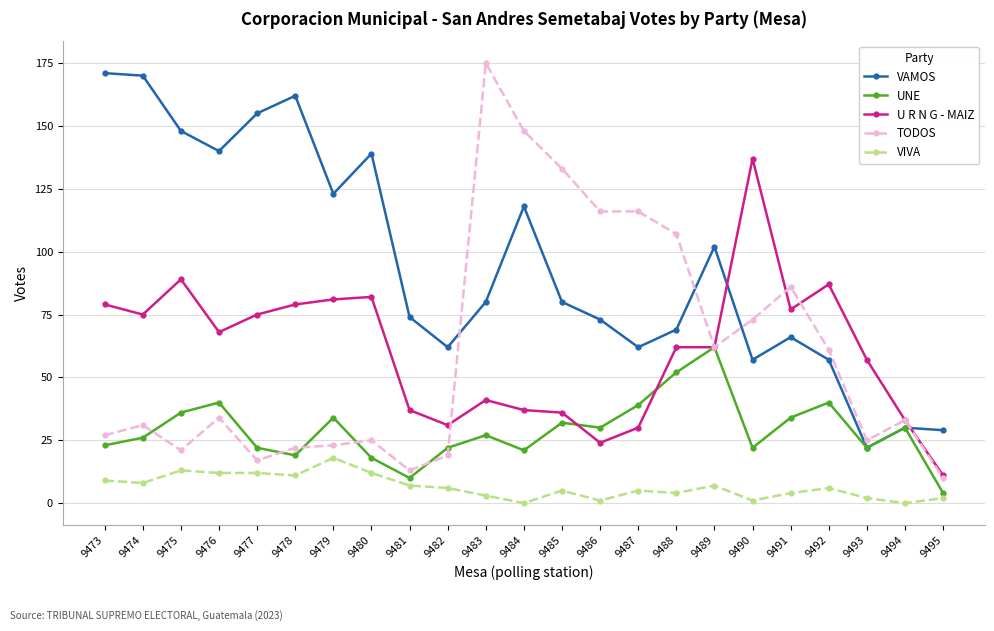

What is the spread (max minus min) of values at 9484?

148